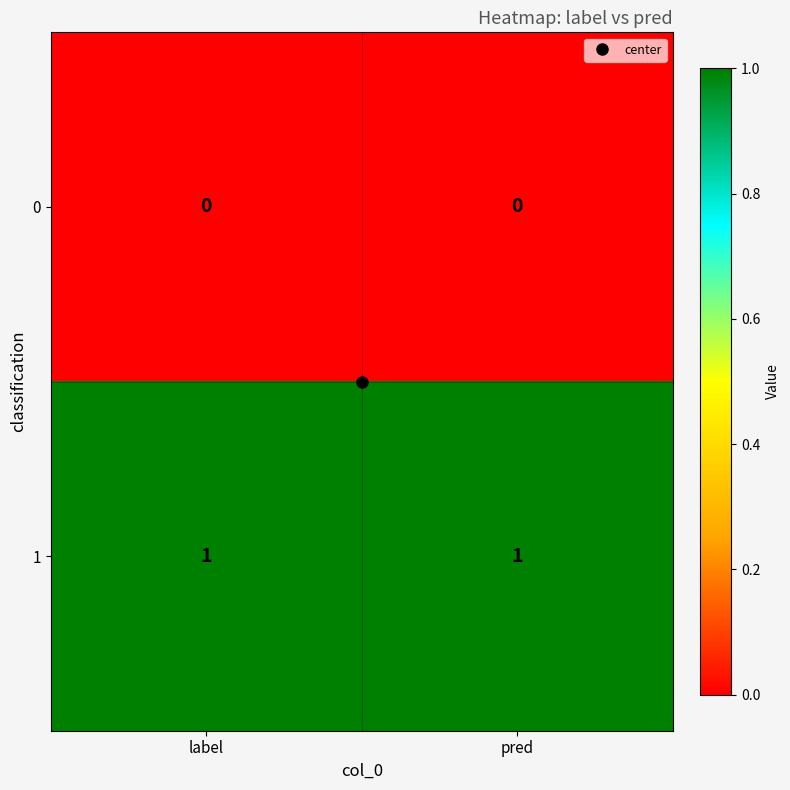

Is the value of 1 at pred greater than the value of 0 at pred?

Yes